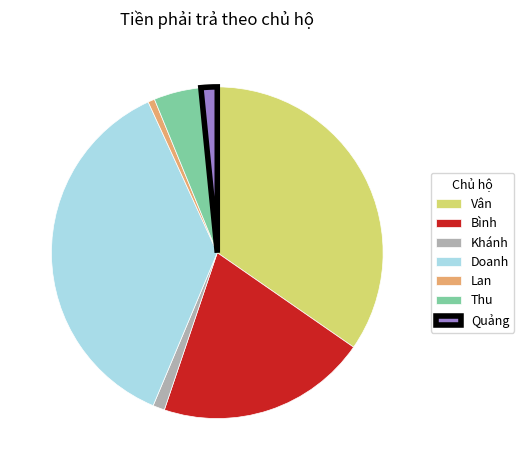

Between Vân and Thu, which is larger?

Vân